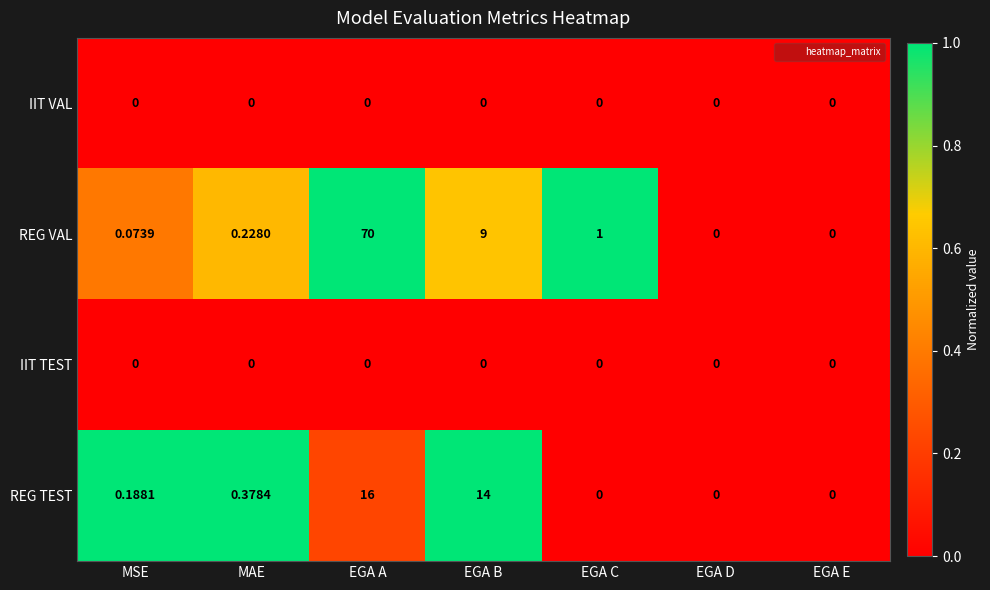

Which series has the largest total across all categories?

REG VAL